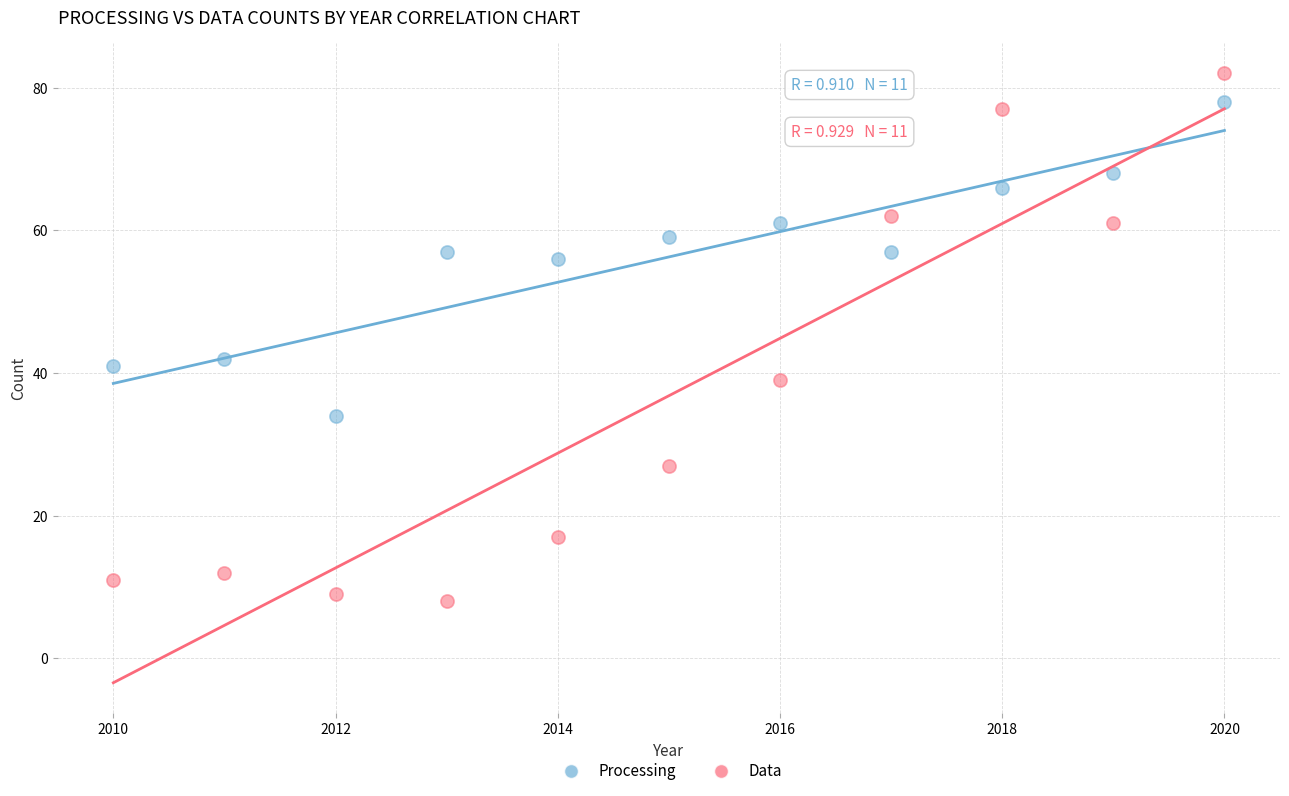

Which series contains the highest Y value?

Data